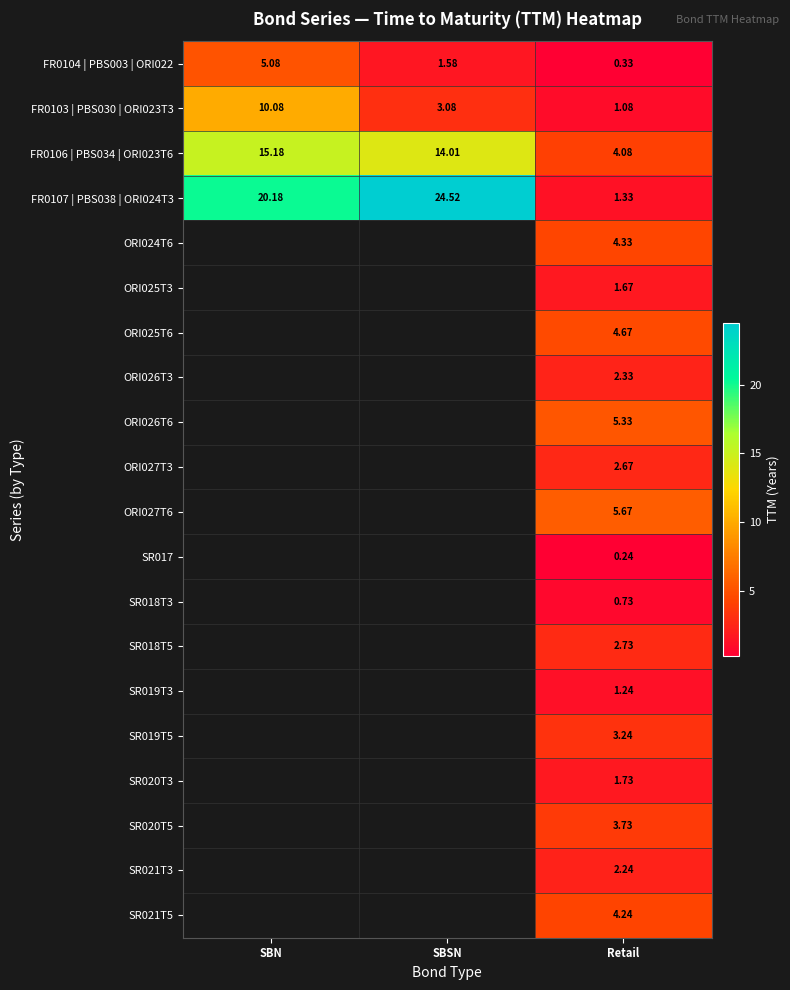

At which label does FR0106 | PBS034 | ORI023T6 first exceed 14?

SBN